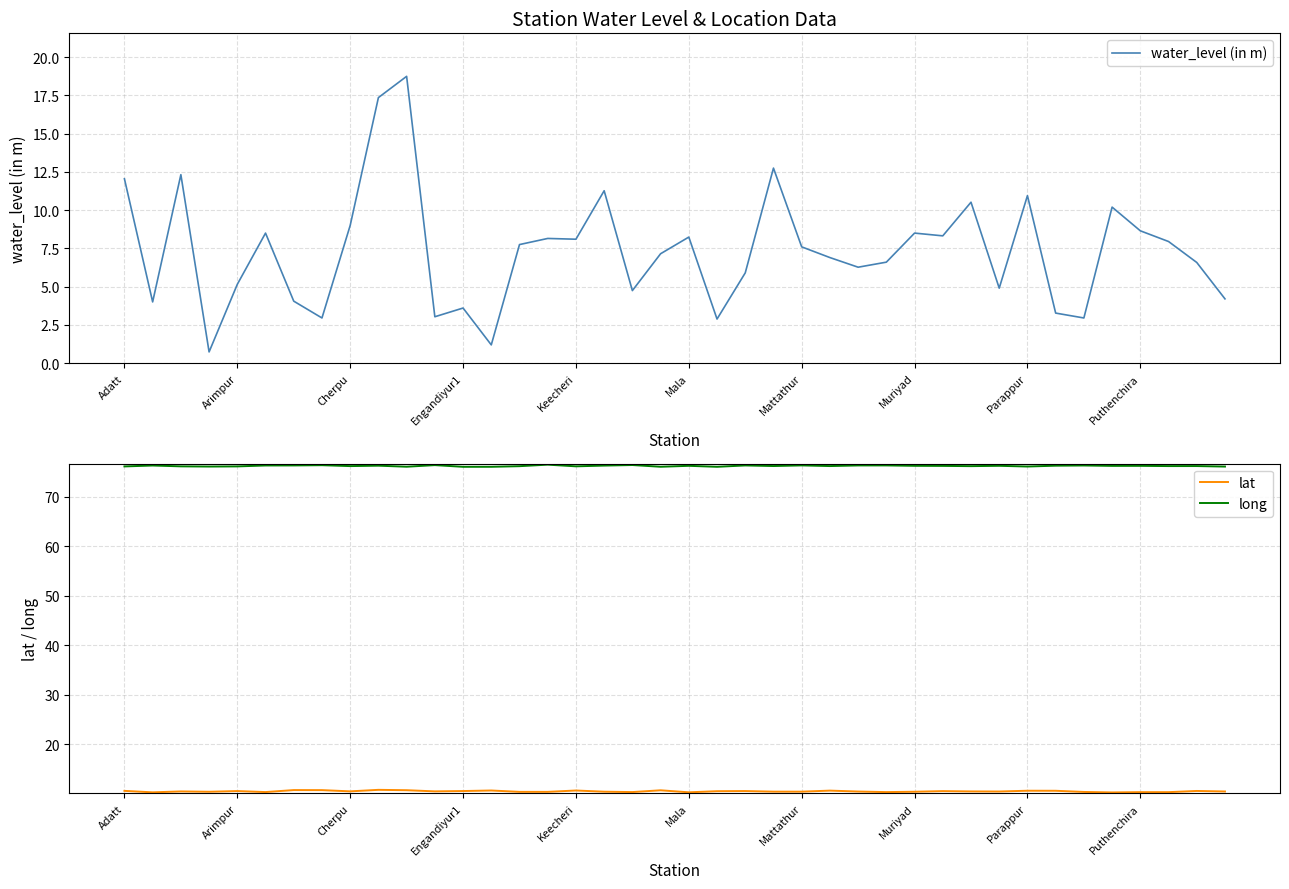

What is the maximum value for long?

76.5